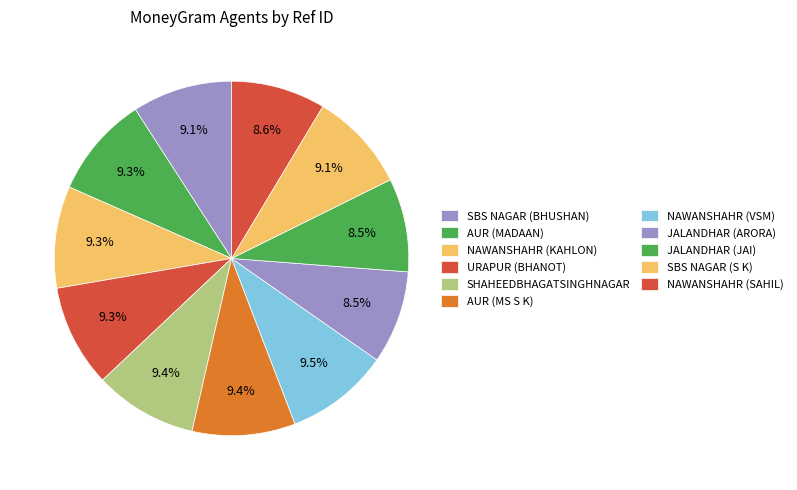

The JALANDHAR (ARORA) slice represents 8% of the pie. True or false?

True